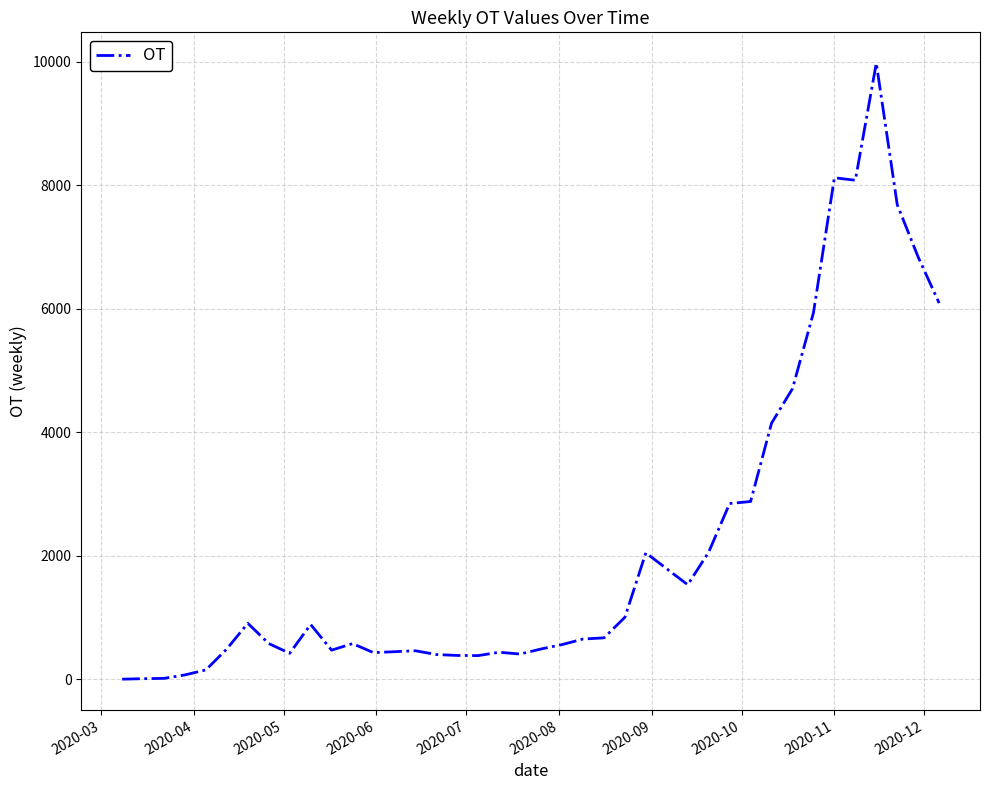

What is the maximum value shown in the chart?

9977